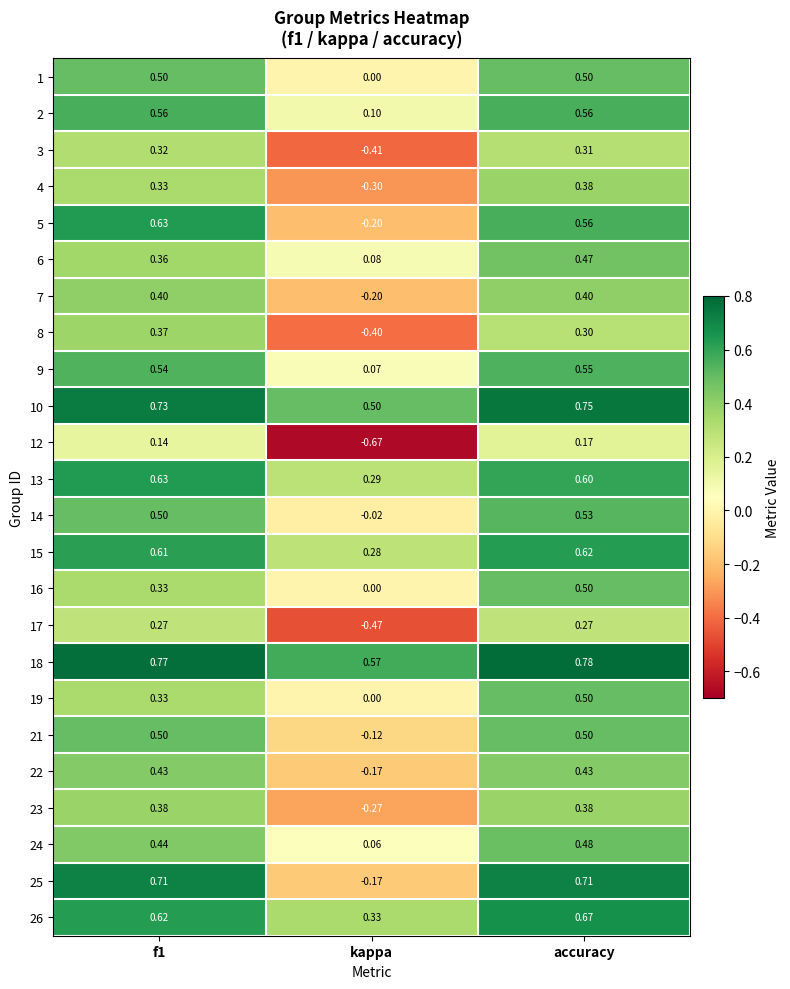

At which category is the sum across all series the highest?

accuracy